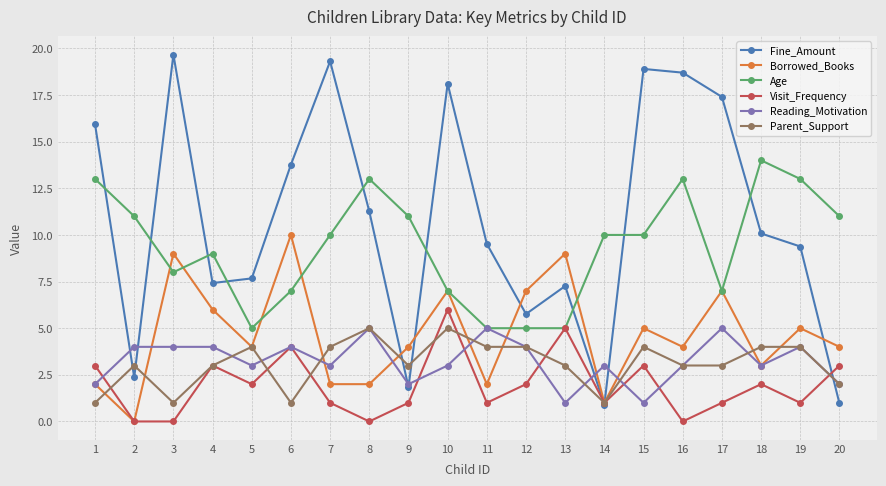

What is the sum of all Visit_Frequency values?

39.0